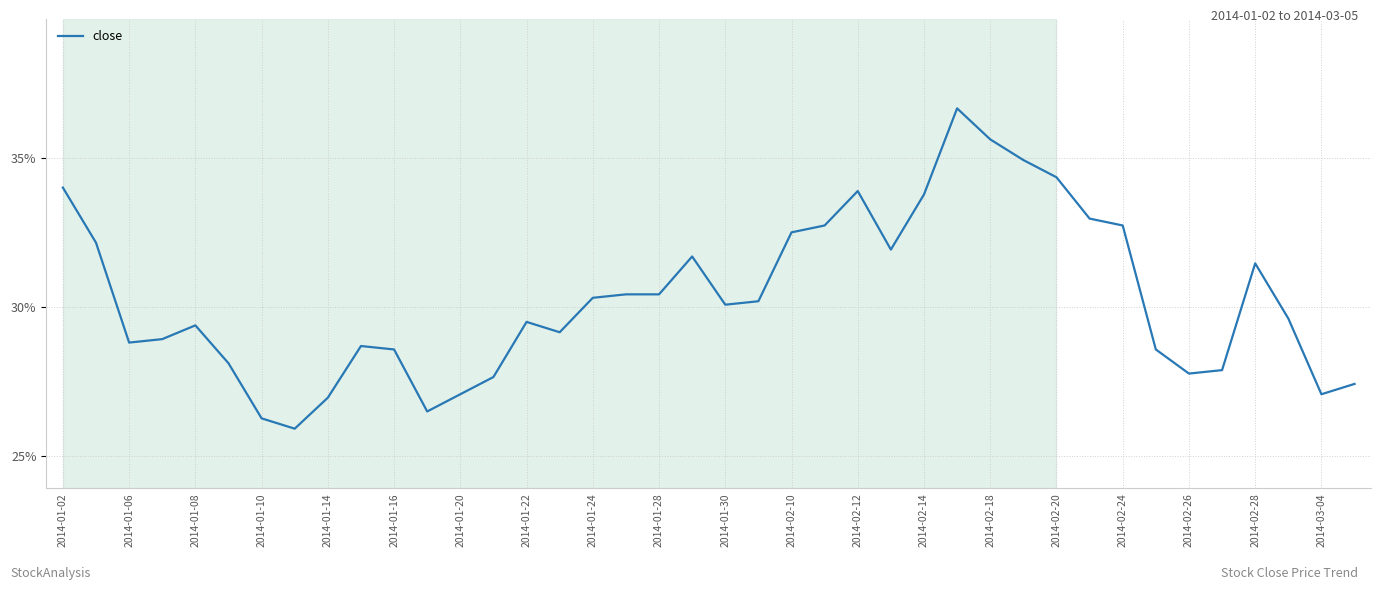

Reading left to right, list all the values displayed in this chart.

34.0	32.2	28.8	28.9	29.4	28.1	26.3	25.9	26.9	28.7	28.6	26.5	27.1	27.6	29.5	29.1	30.3	30.4	30.4	31.7	30.1	30.2	32.5	32.7	33.9	31.9	33.8	36.7	35.6	34.9	34.3	33.0	32.7	28.6	27.8	27.9	31.5	29.6	27.1	27.4